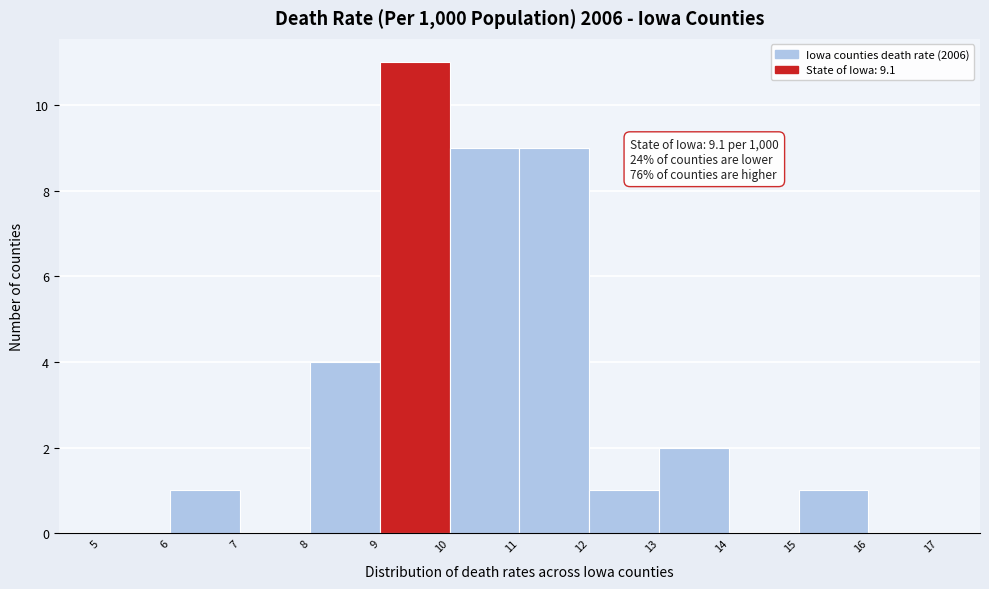

Which range on the x-axis has the tallest bar?

9 to 10